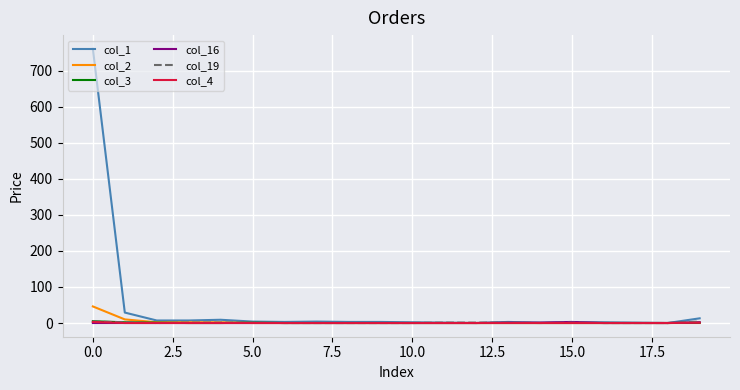

Which series has the widest spread of values?

col_1